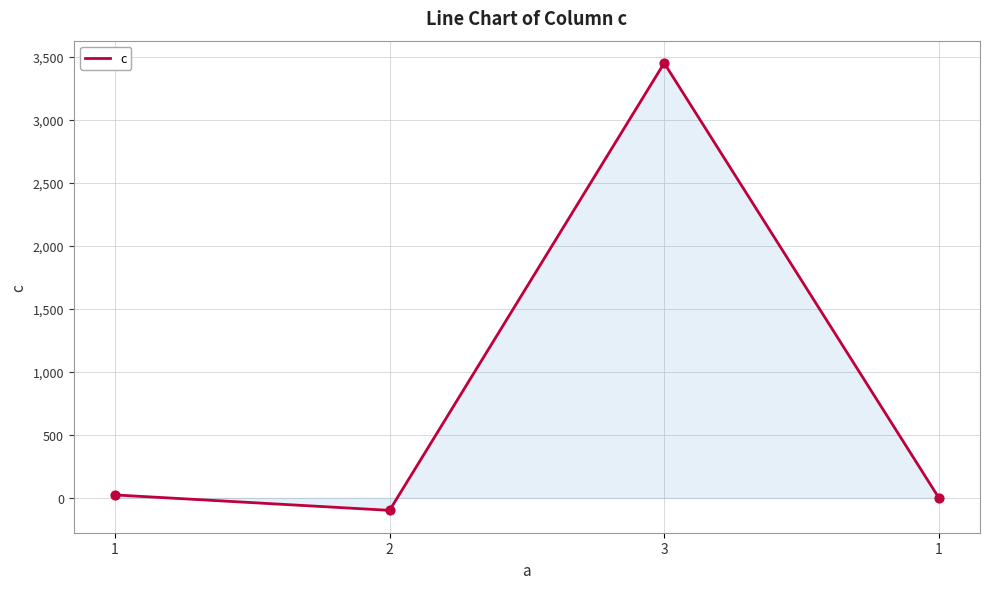

What is the change in value from 1 to 2?

-122.5